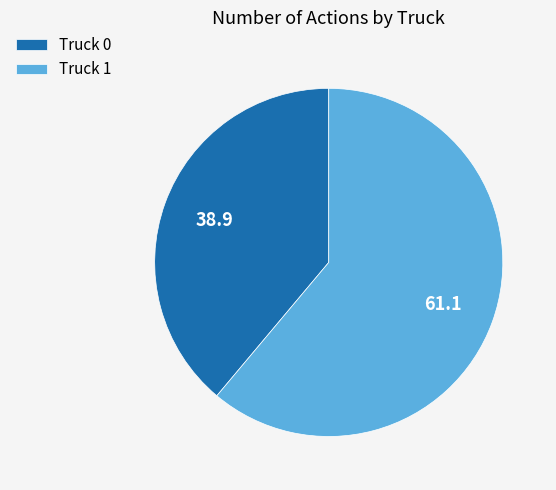

Is the sum of Truck 1 and Truck 0 greater than half?

Yes